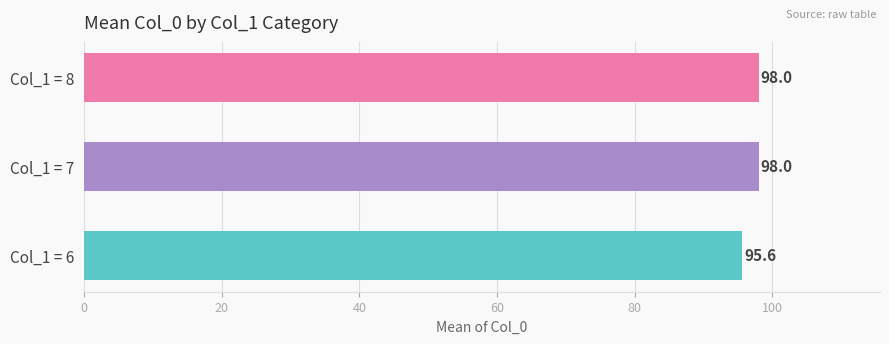

What is the sum of all values?

291.6